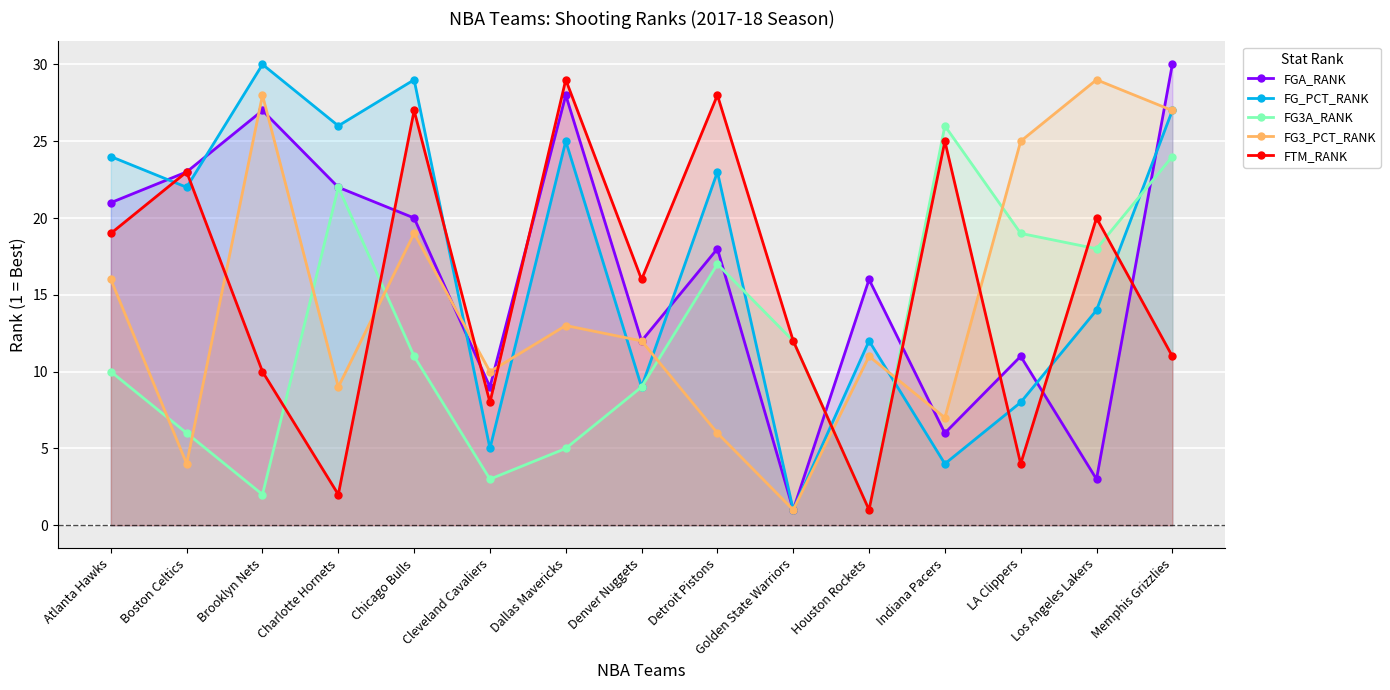

What is the greatest value displayed?

30